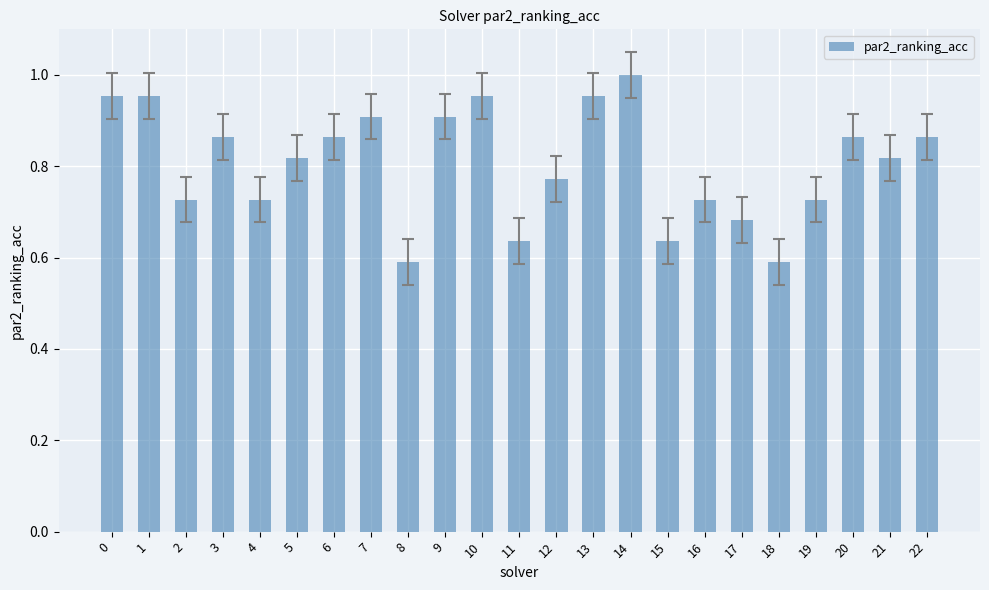

Which category has the highest value across all series?

14